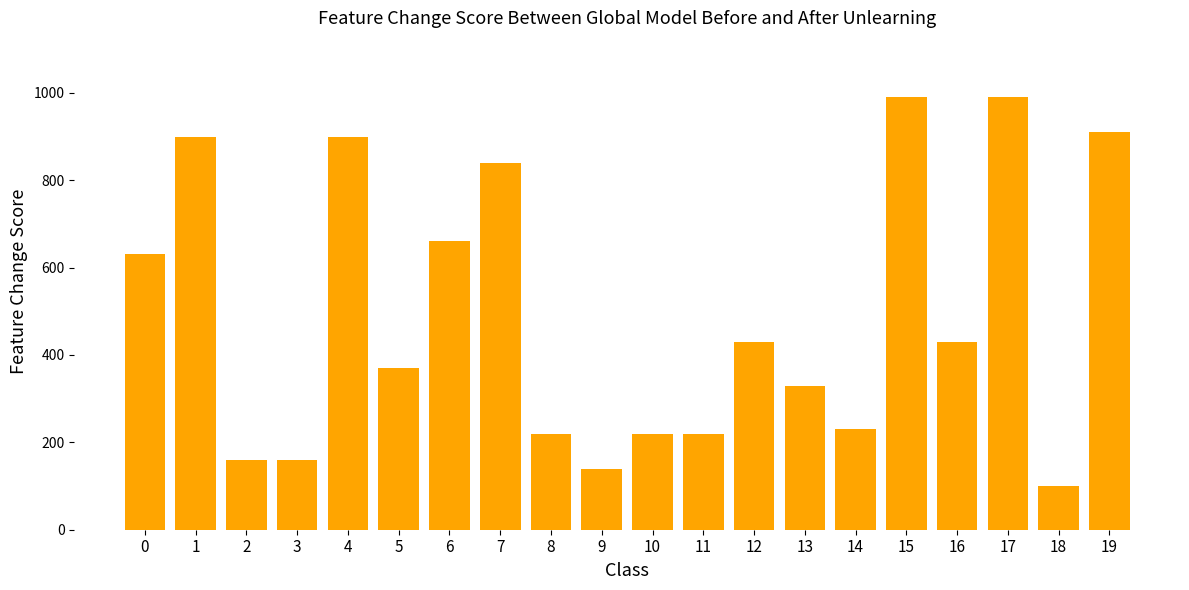

Which category has the lowest value across all series?

18